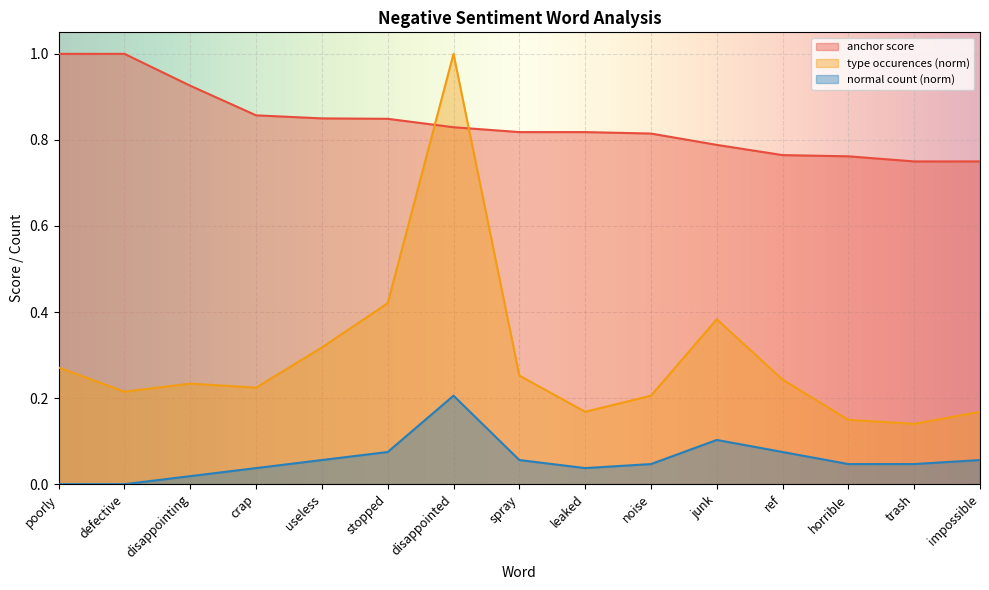

At how many categories does at least one series exceed 0?

15